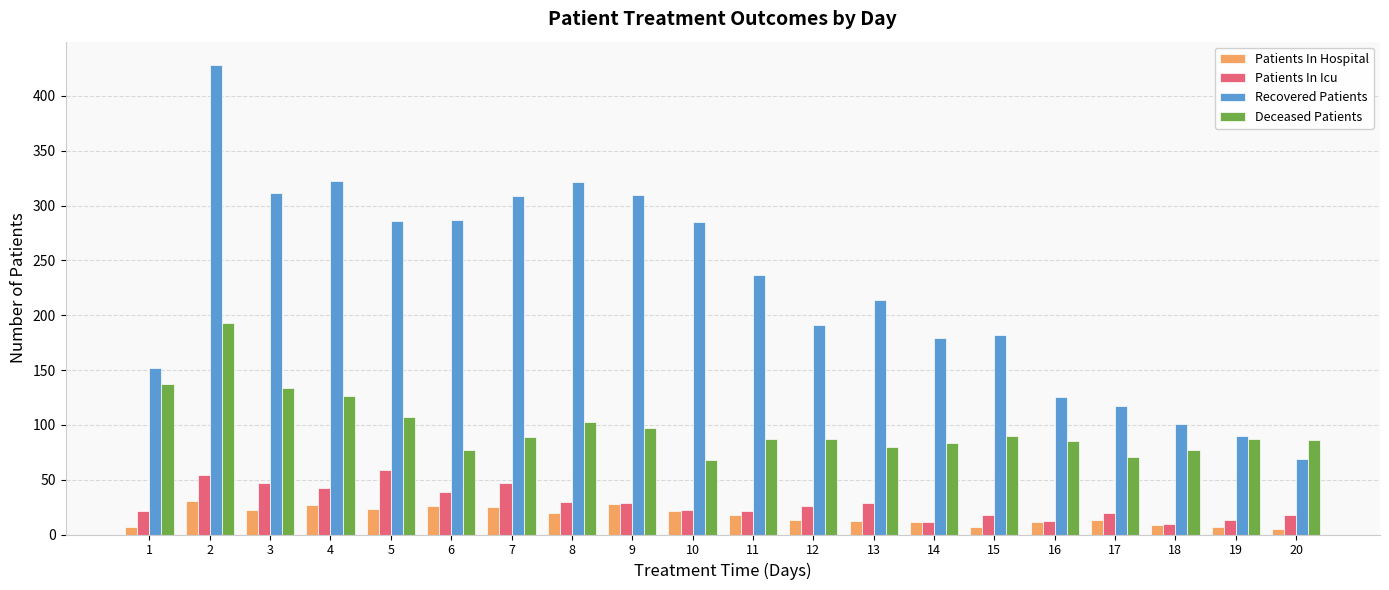

True or false: Patients In Icu has a value of 10 at 18.

True